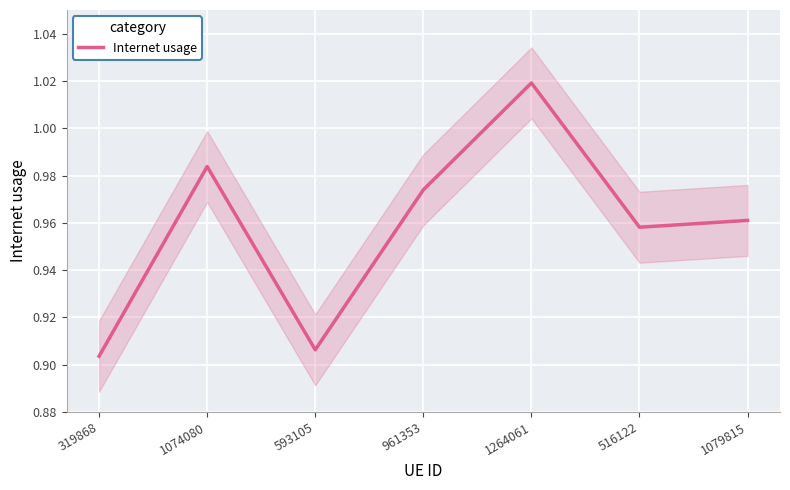

Reading left to right, extract all data points from this chart.

0.9	1.0	0.9	1.0	1.0	1.0	1.0